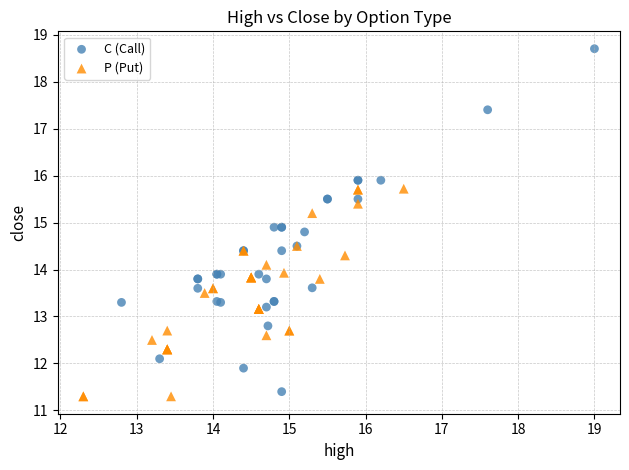

Which series has the widest spread of Y values?

C (Call)